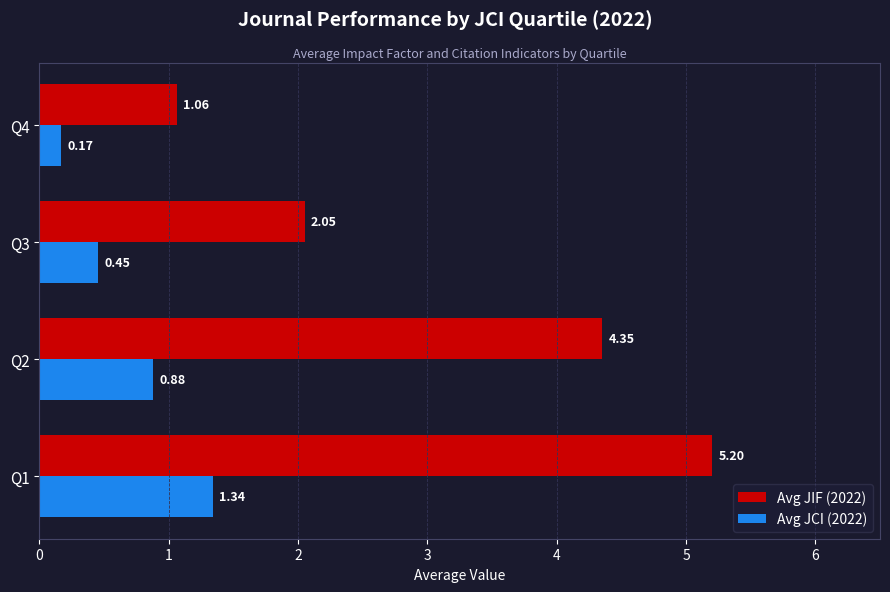

Which series has the widest spread of values?

Avg JIF (2022)